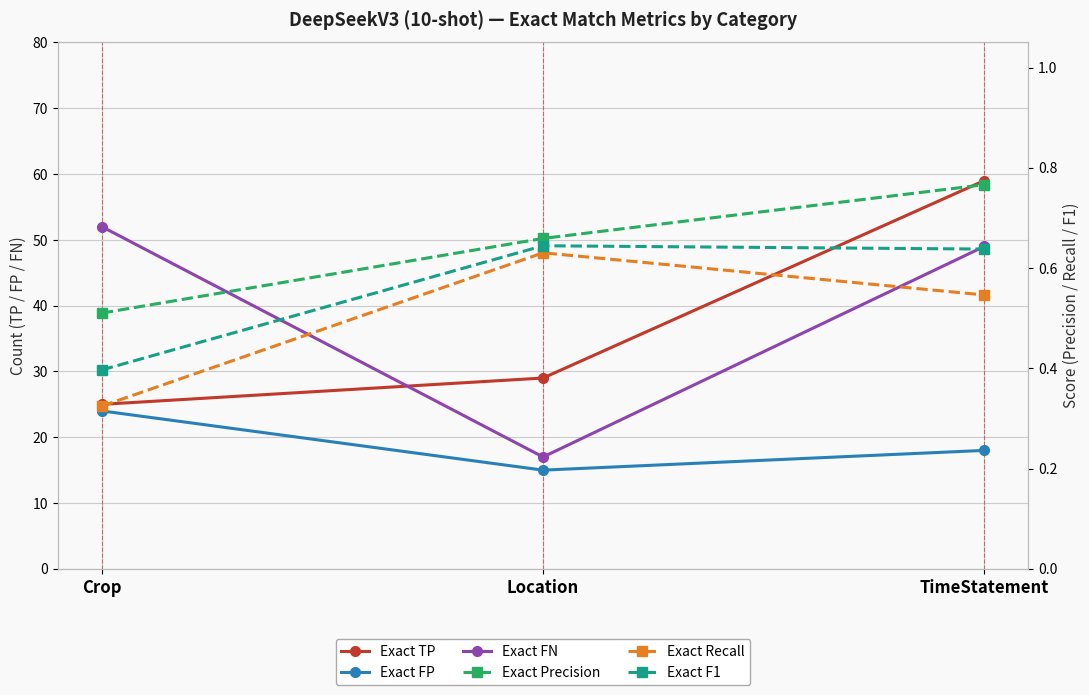

What is the label of the 2nd point from the right?

Location